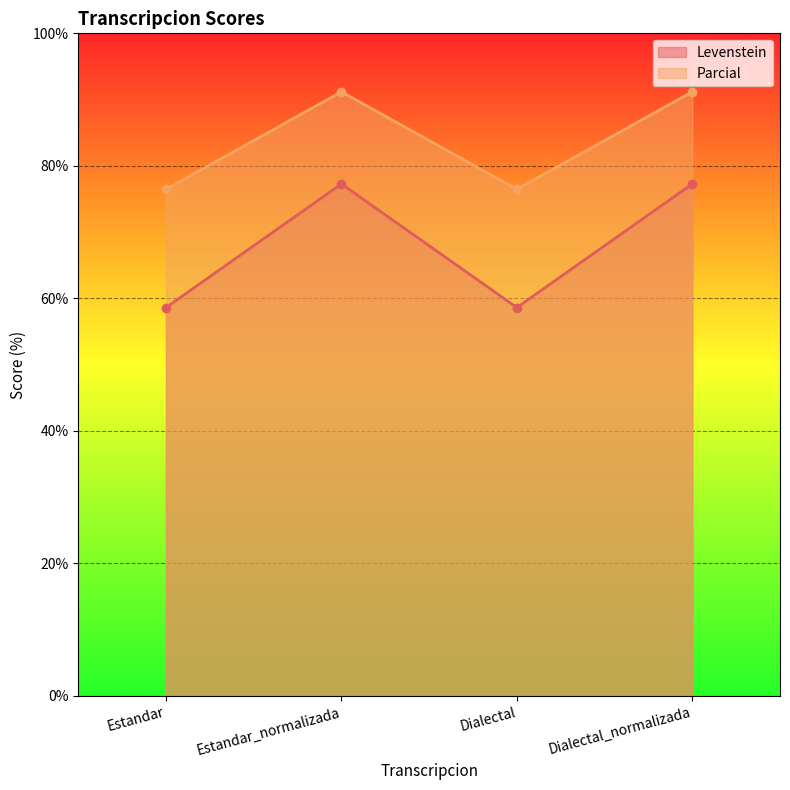

What is the smallest value displayed?

58.6